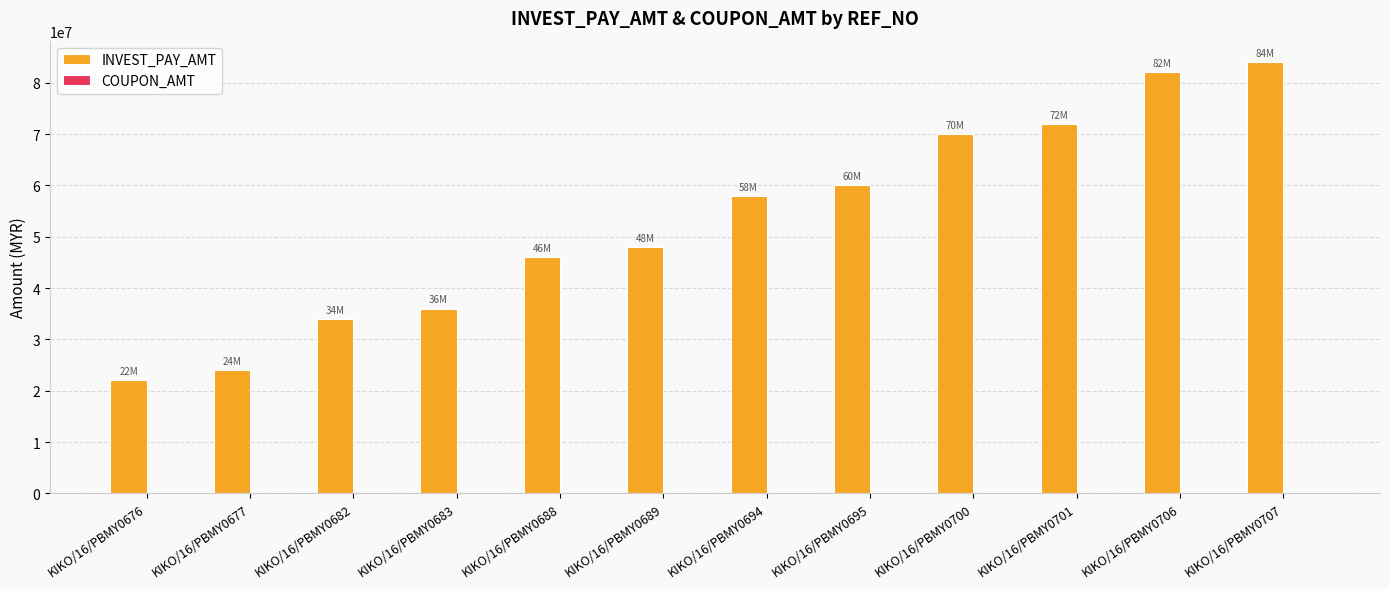

Are the bars horizontal?

No